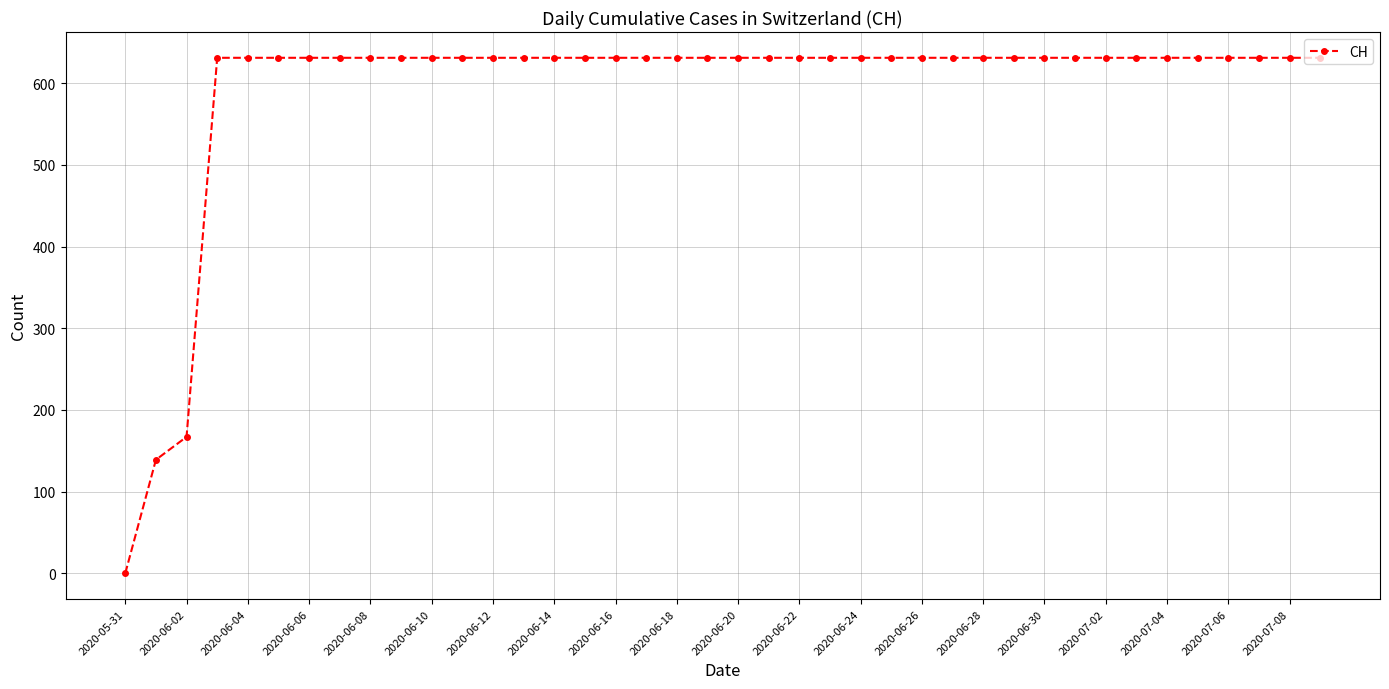

What is the difference between the maximum and minimum values?

631